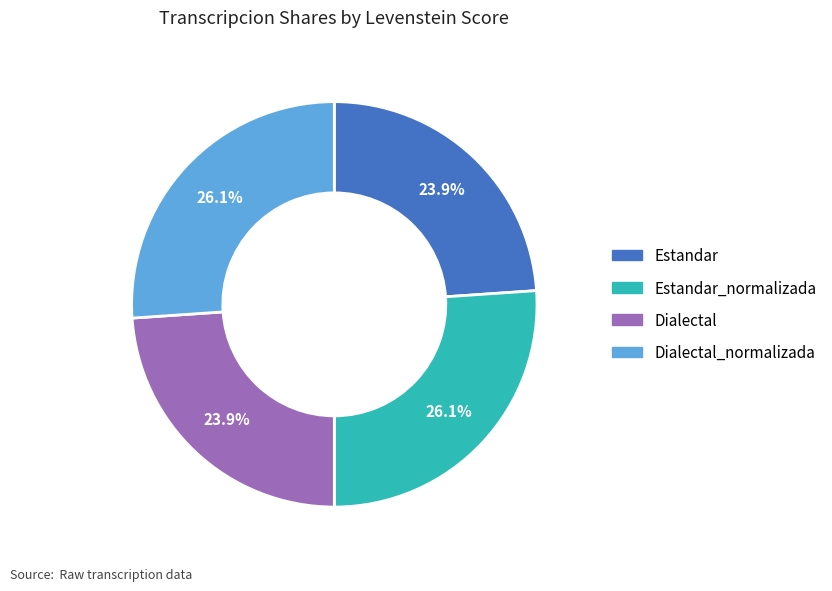

True or false: Dialectal_normalizada accounts for 13% of the total.

False